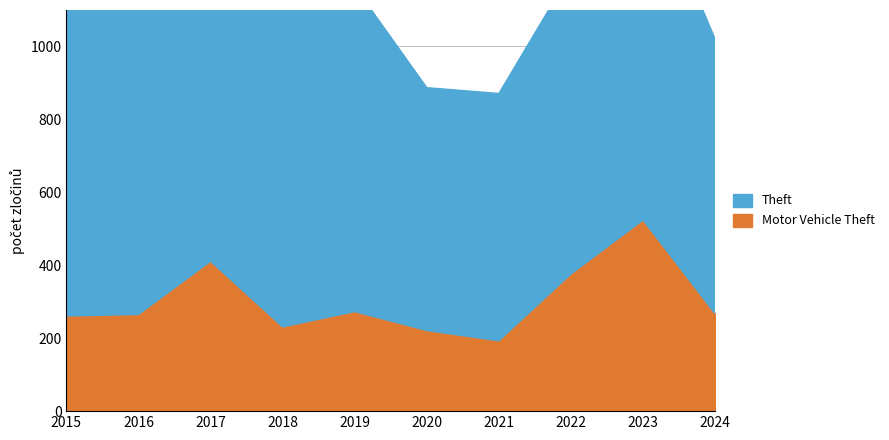

Which label corresponds to the largest value in the chart?

2023